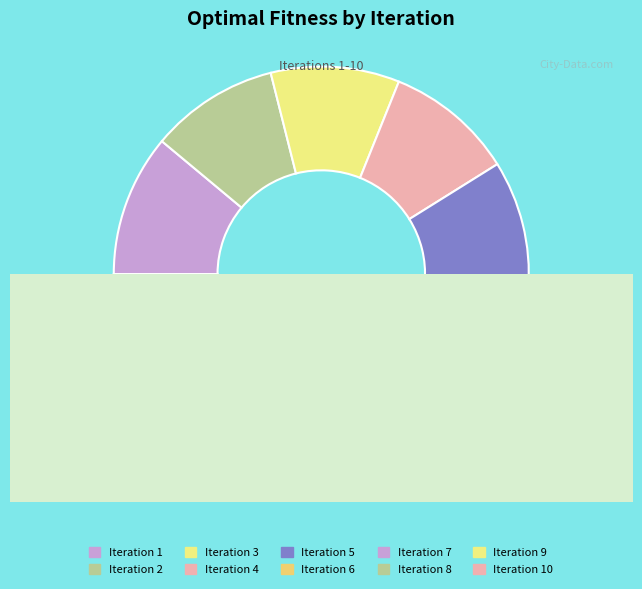

Is it true that 4 is 7% of the pie?

True